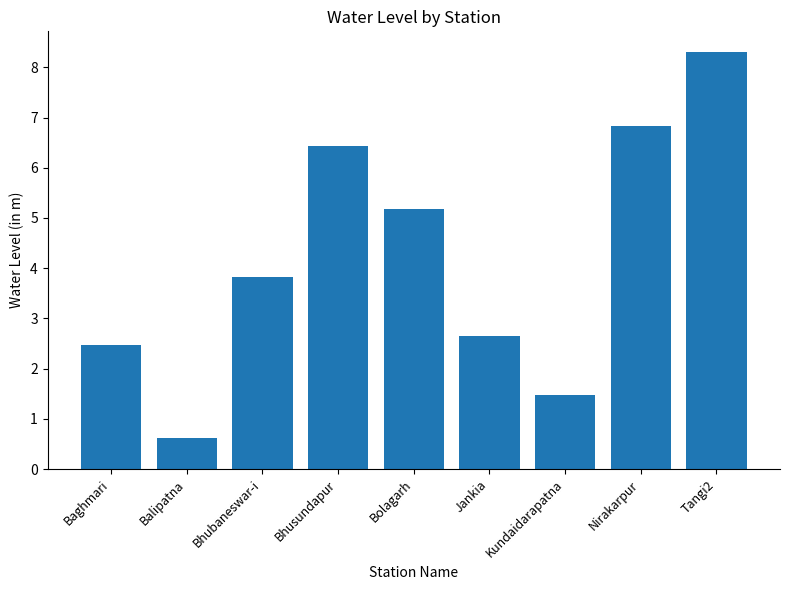

True or false: the data shows 7.4 at Bolagarh.

False